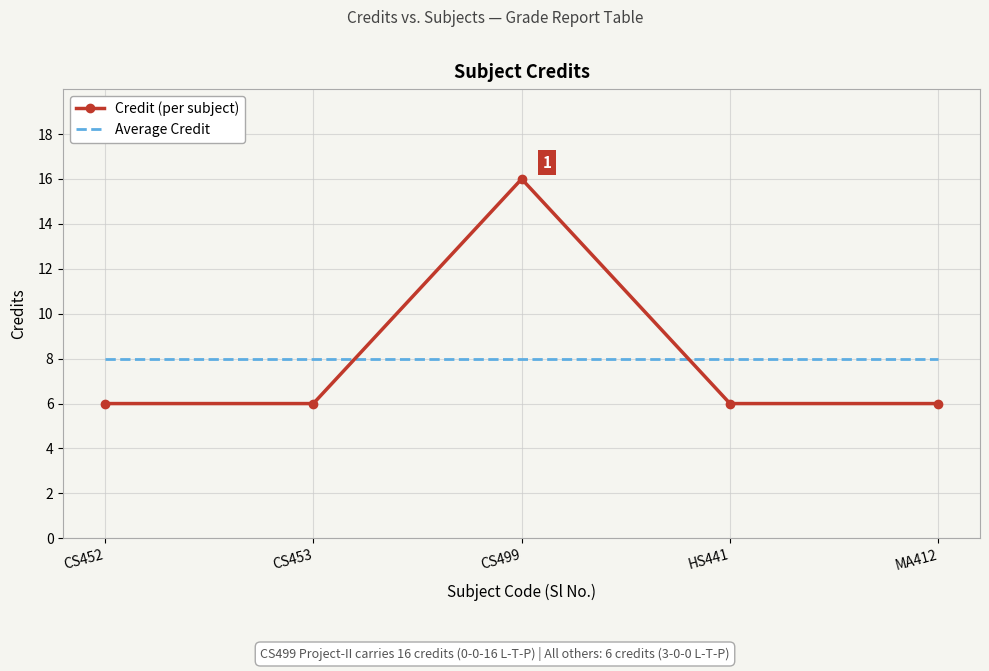

True or false: Average Credit has a value of 4 at MA412.

False